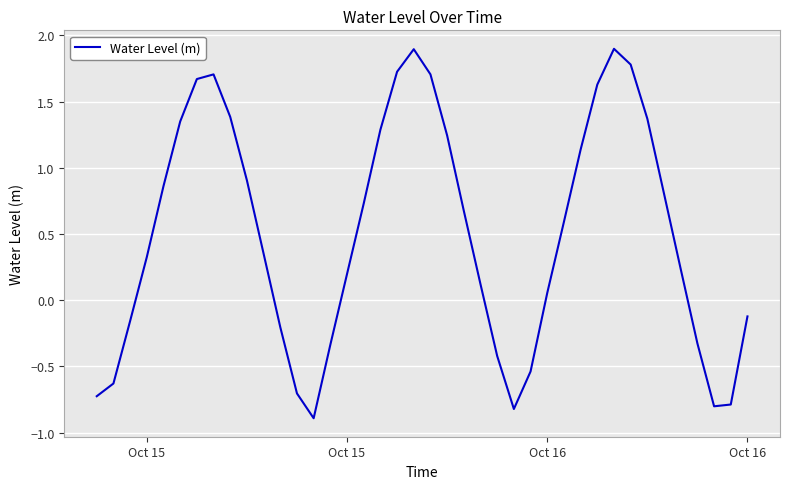

How many categories are shown in the chart?

40